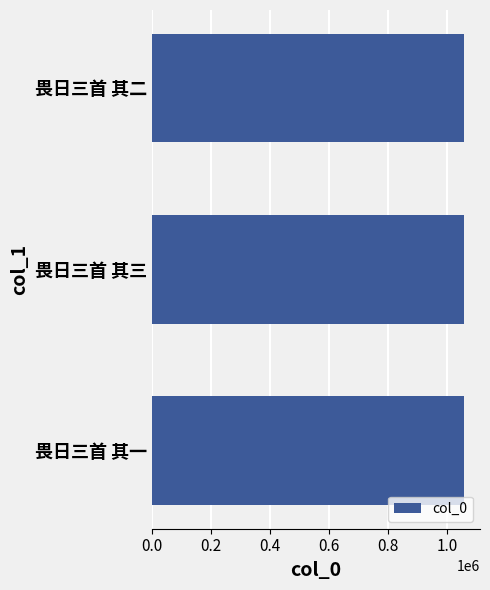

What is the sum of all values?

3172173